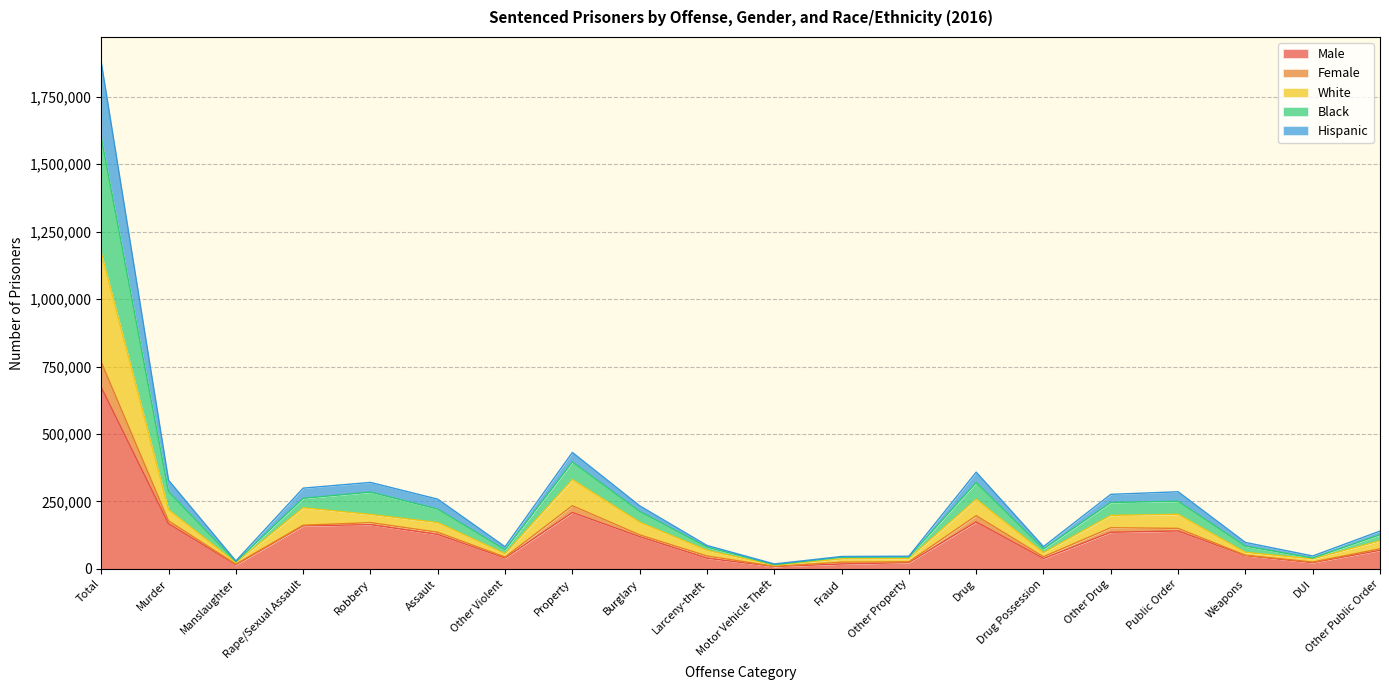

Between Assault and Public Order, which is larger?

Public Order